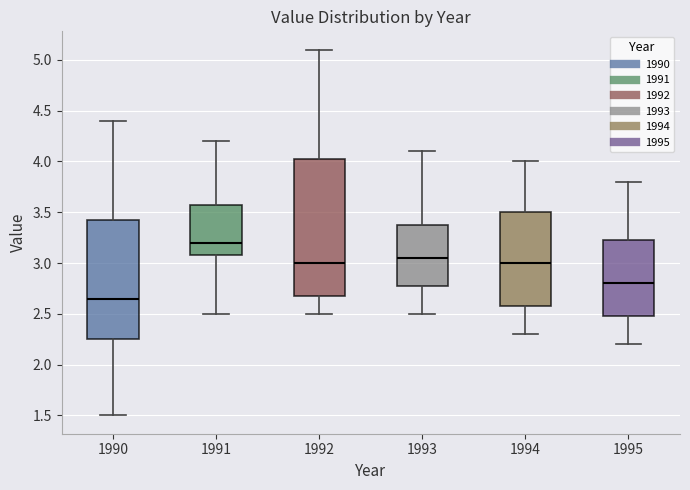

Reading left to right, transcribe this box plot: for each box, give where its median line is, the range the box spans, and where its two whiskers end, as read against the y-axis. The values are not printed on the chart, so give them approximately, as read against the axis.

1990: median 2.65, box 2.25 to 3.45, whiskers 1.50 to 4.40
1991: median 3.20, box 3.10 to 3.60, whiskers 2.50 to 4.20
1992: median 3.00, box 2.70 to 4.05, whiskers 2.50 to 5.10
1993: median 3.05, box 2.80 to 3.40, whiskers 2.50 to 4.10
1994: median 3.00, box 2.60 to 3.50, whiskers 2.30 to 4.00
1995: median 2.80, box 2.50 to 3.25, whiskers 2.20 to 3.80